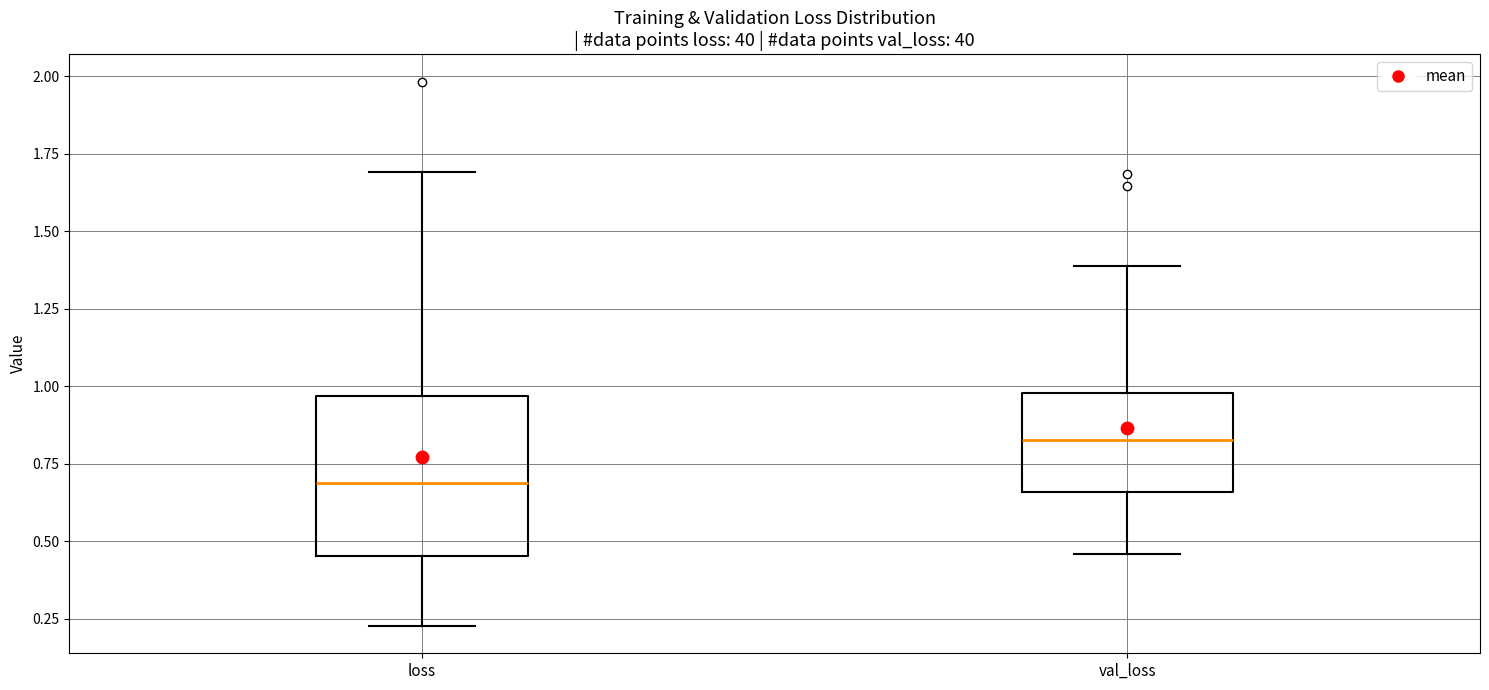

Reading left to right, transcribe this box plot: for each box, give where its median line is, the range the box spans, and where its two whiskers end, as read against the y-axis. The values are not printed on the chart, so give them approximately, as read against the axis.

loss: median 0.70, box 0.45 to 0.95, whiskers 0.25 to 1.70
val_loss: median 0.85, box 0.65 to 1.00, whiskers 0.45 to 1.40